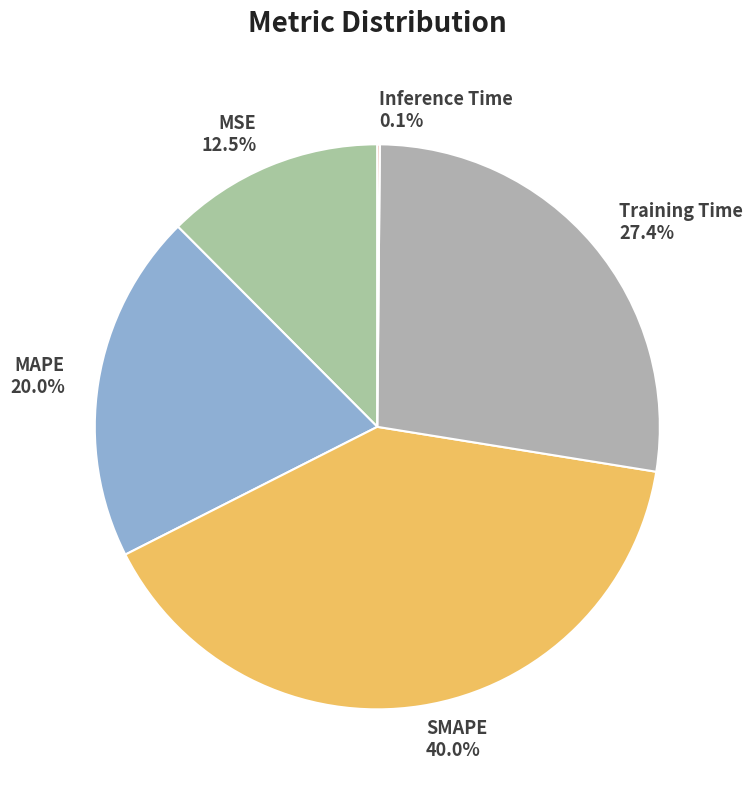

The MSE slice represents 27% of the pie. True or false?

False